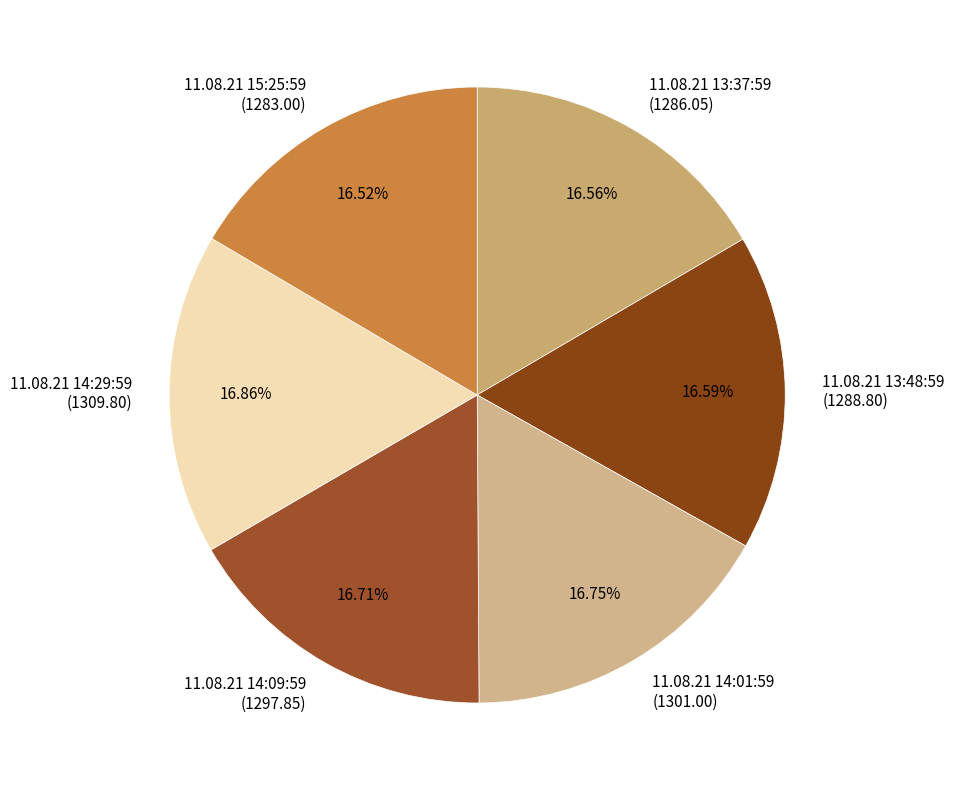

Is there a majority slice in this chart?

No